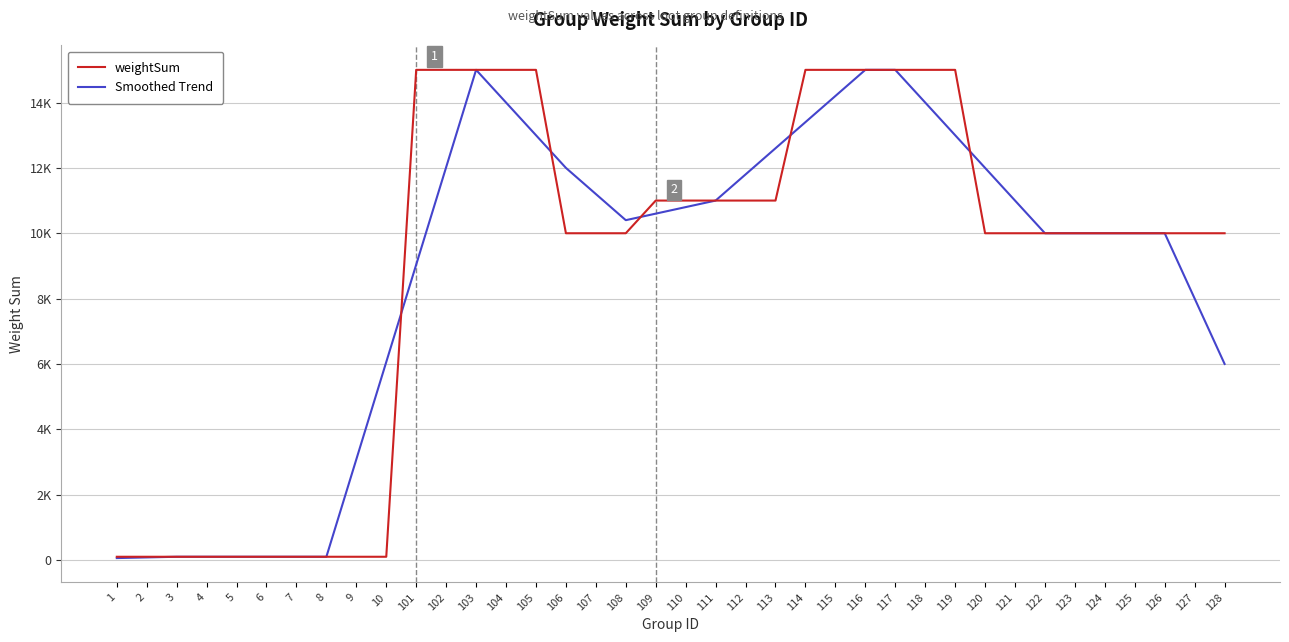

Rank the series at 102 from highest to lowest value.

weightSum, Smoothed Trend